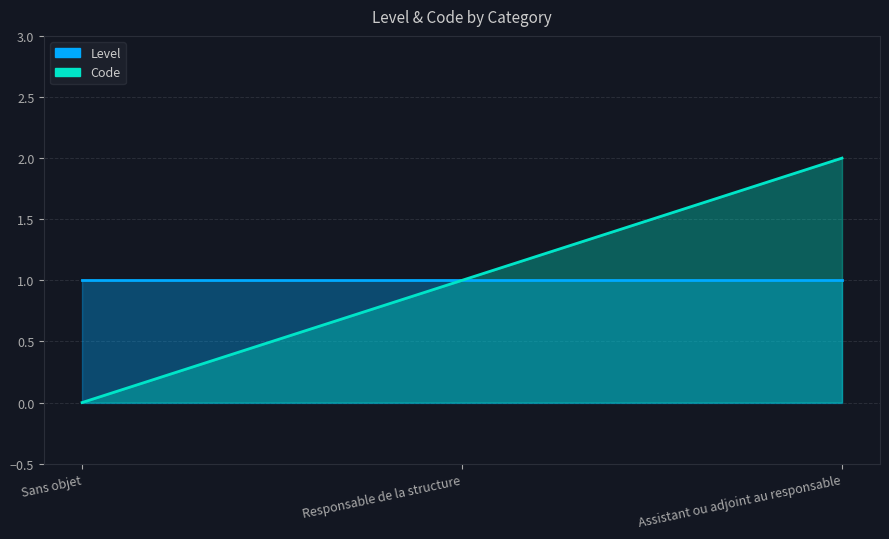

Rank the categories by value from lowest to highest.

Sans objet, Responsable de la structure, Assistant ou adjoint au responsable